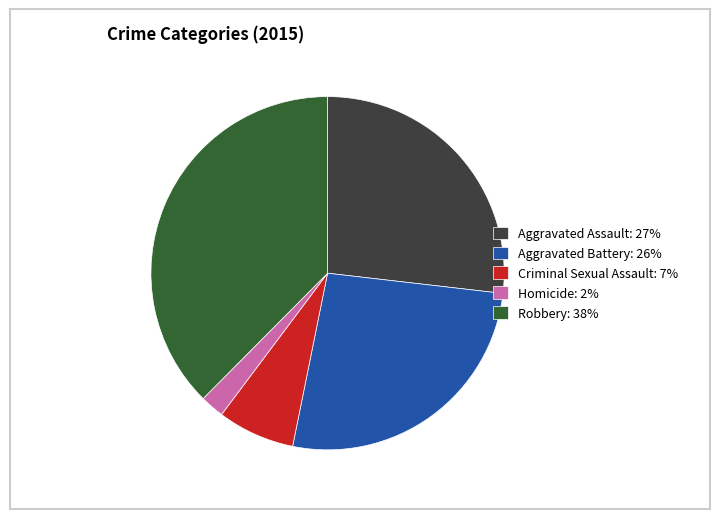

Do Robbery: 38% and Homicide: 2% together represent more than half of the pie?

No